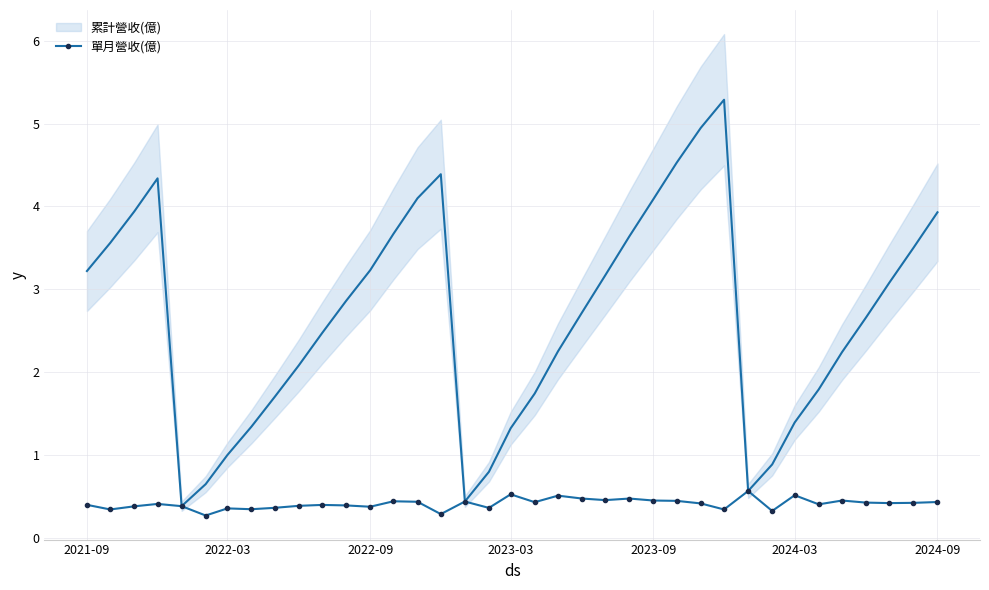

What is the highest value of the 單月營收(億) series?

0.6